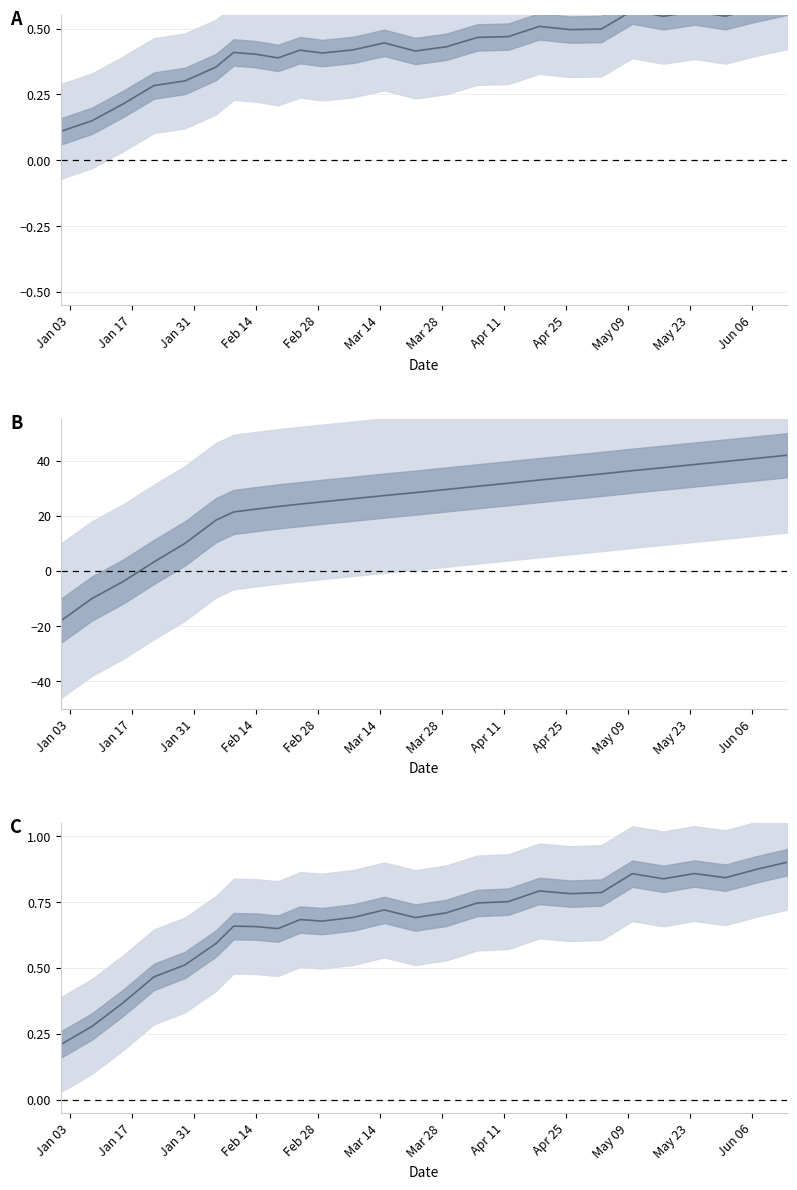

What is the greatest value displayed?

0.9